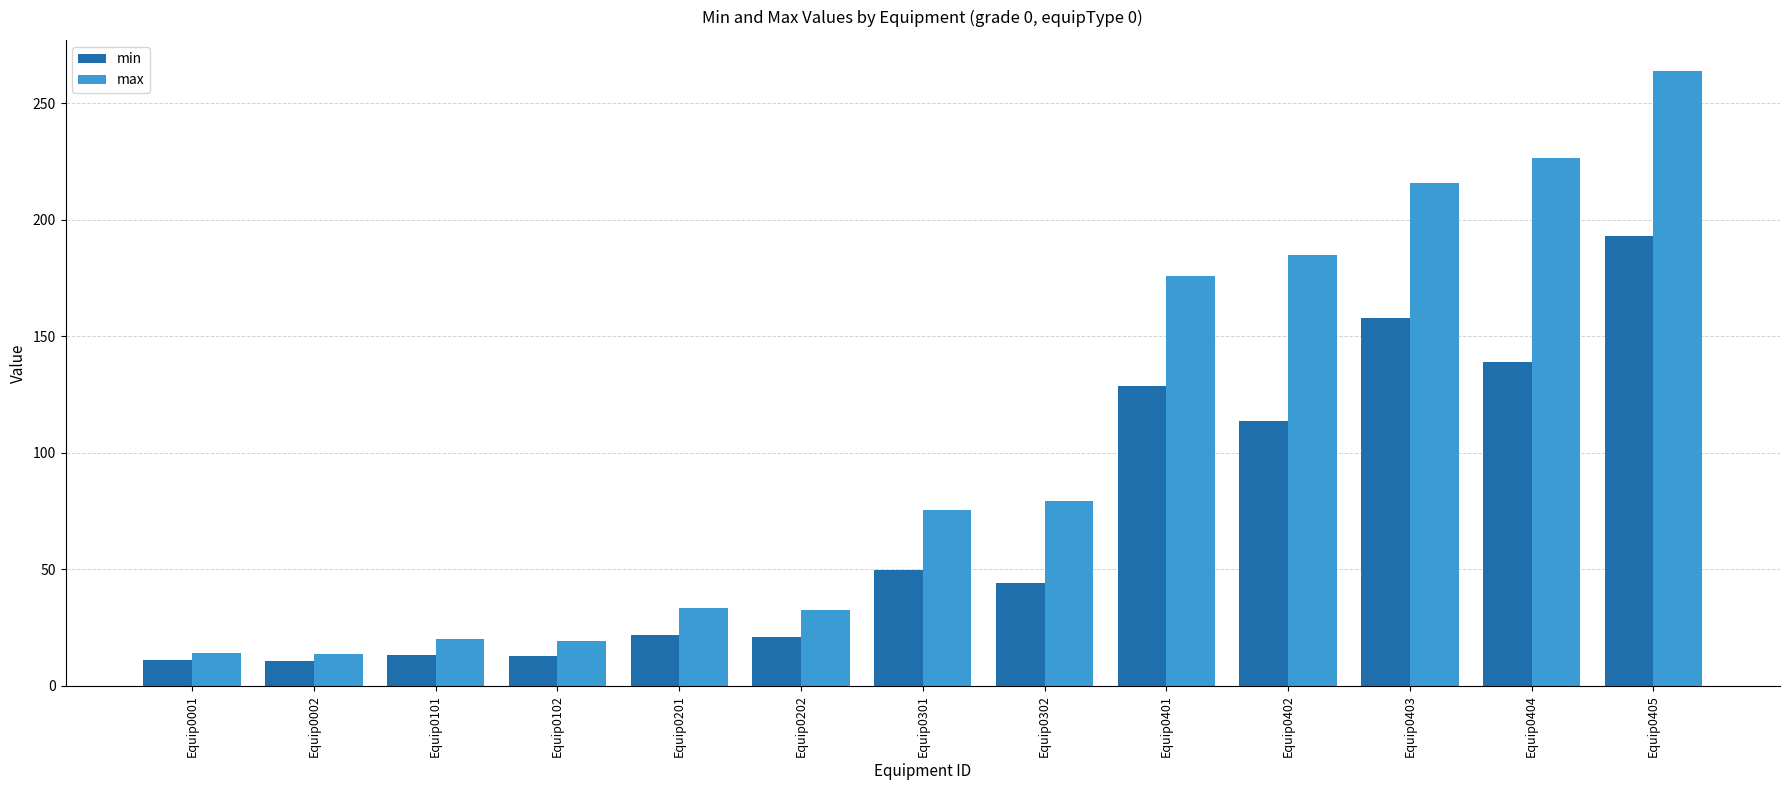

Count the number of categories in the chart.

13